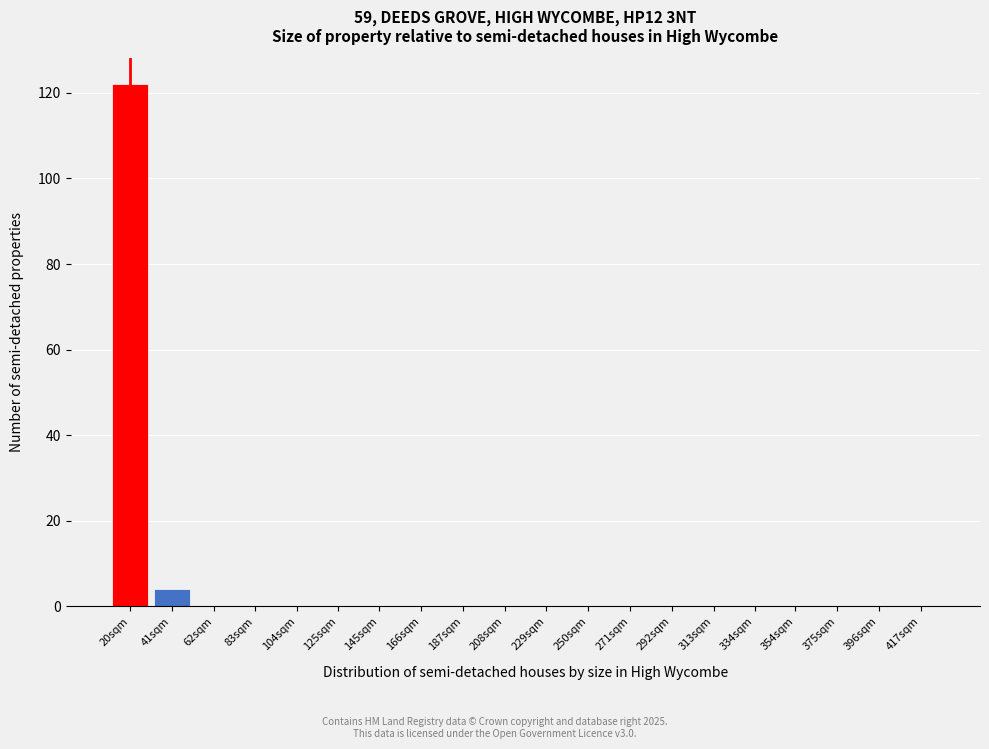

Reading right to left, list all the values displayed in this chart.

417sqm=0	396sqm=0	375sqm=0	354sqm=0	334sqm=0	313sqm=0	292sqm=0	271sqm=0	250sqm=0	229sqm=0	208sqm=0	187sqm=0	166sqm=0	145sqm=0	125sqm=0	104sqm=0	83sqm=0	62sqm=0	41sqm=4	20sqm=122